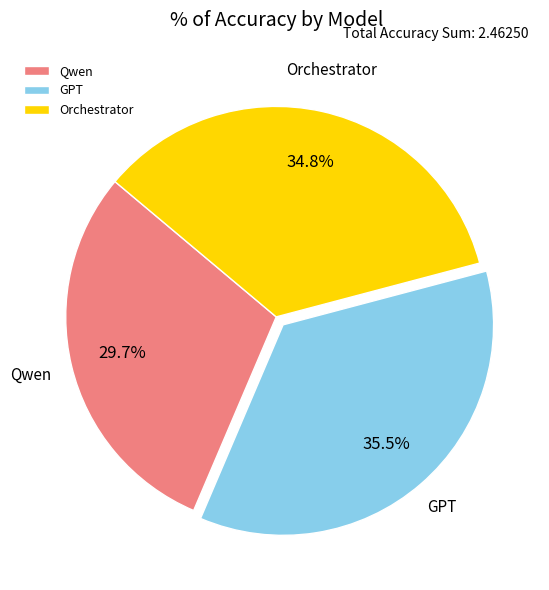

Rank the categories by value from highest to lowest.

GPT, Orchestrator, Qwen